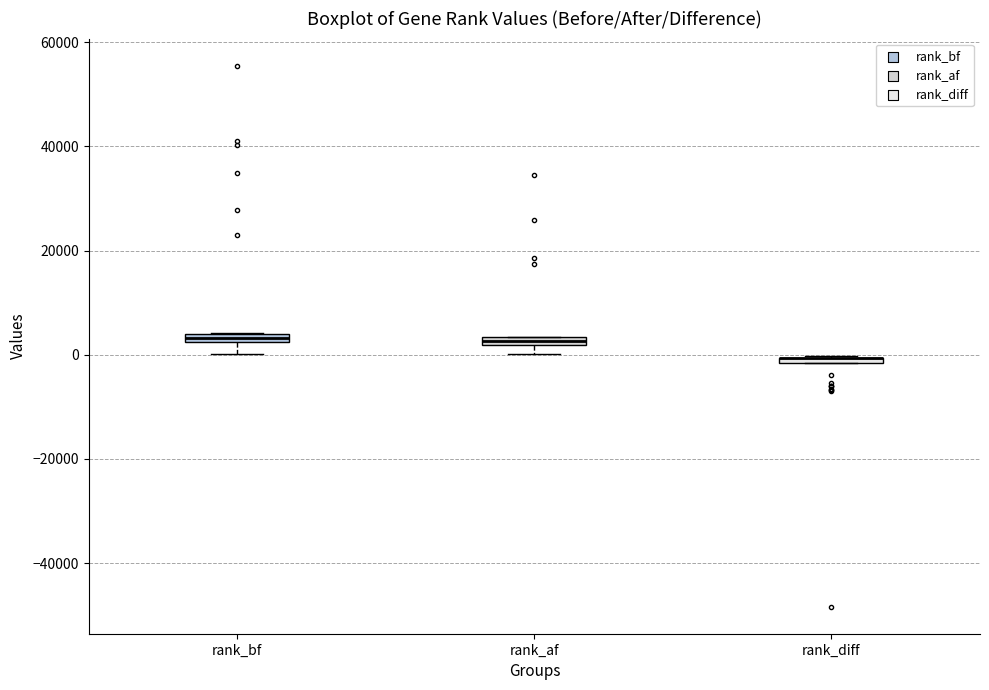

Where is the upper edge of the box for rank_af on the y-axis? The values are not printed on the chart, so give them approximately, as read against the axis.

4000